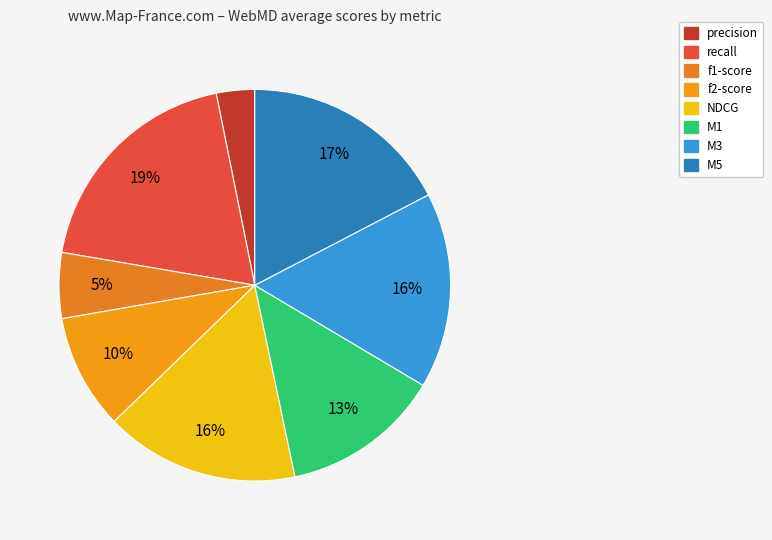

Is it true that M5 is 17% of the pie?

True